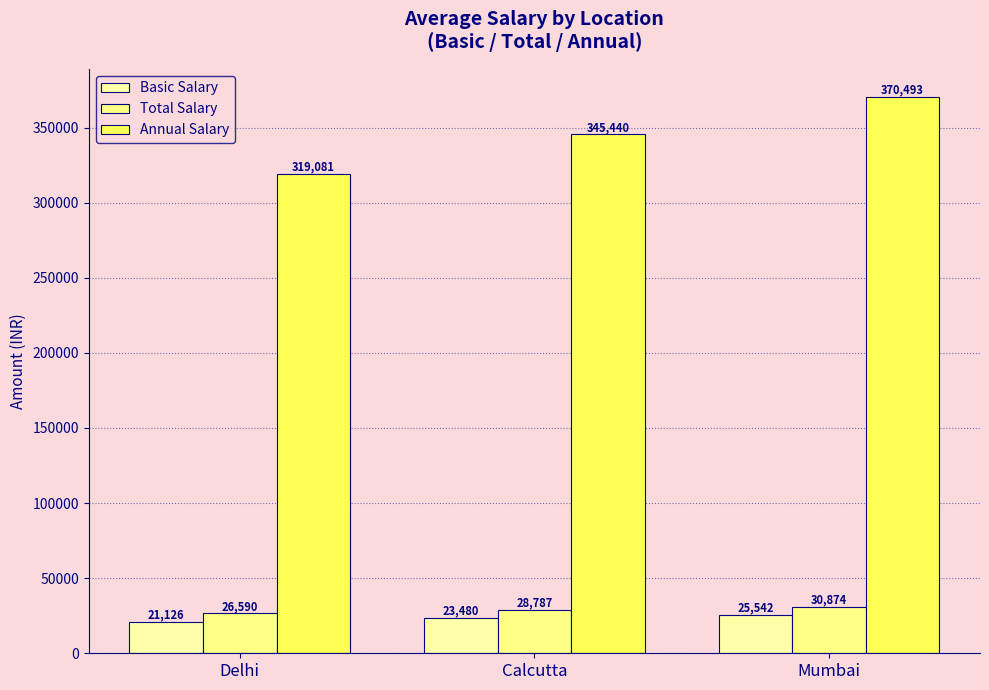

Which series has the largest range (max minus min)?

Annual Salary